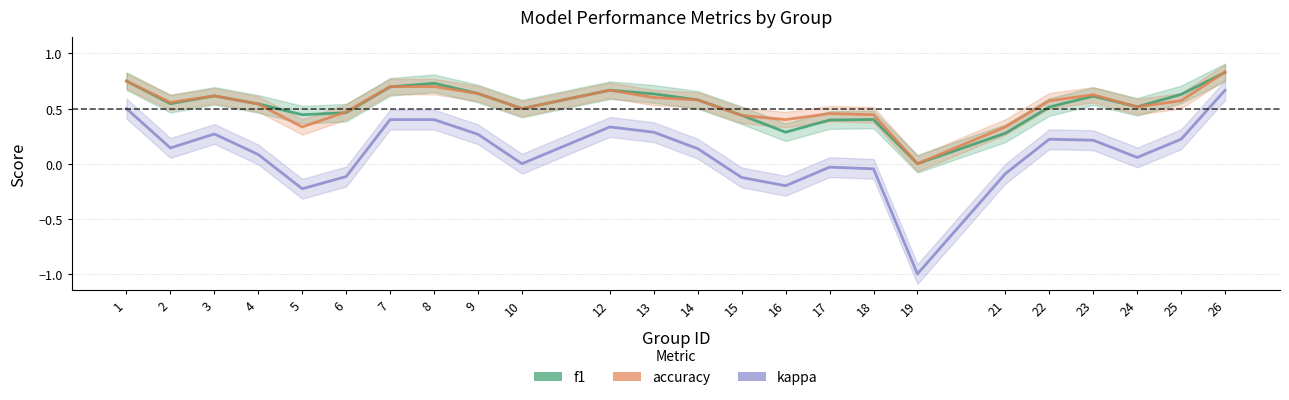

Rank the series at 1 from highest to lowest value.

f1, accuracy, kappa